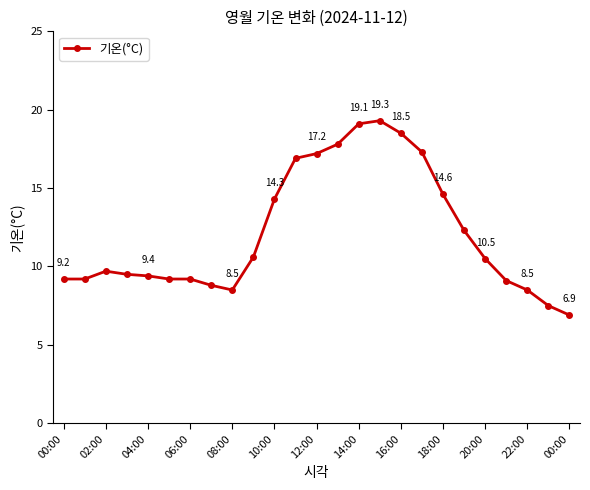

How many distinct data groups are displayed?

1